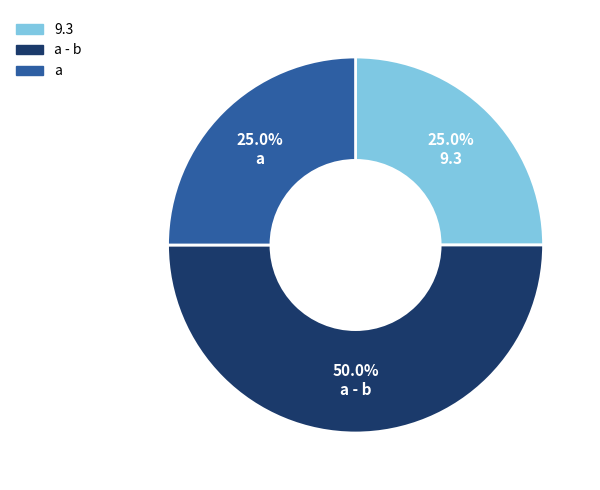

Rank the categories by value from lowest to highest.

9.3, a, a - b